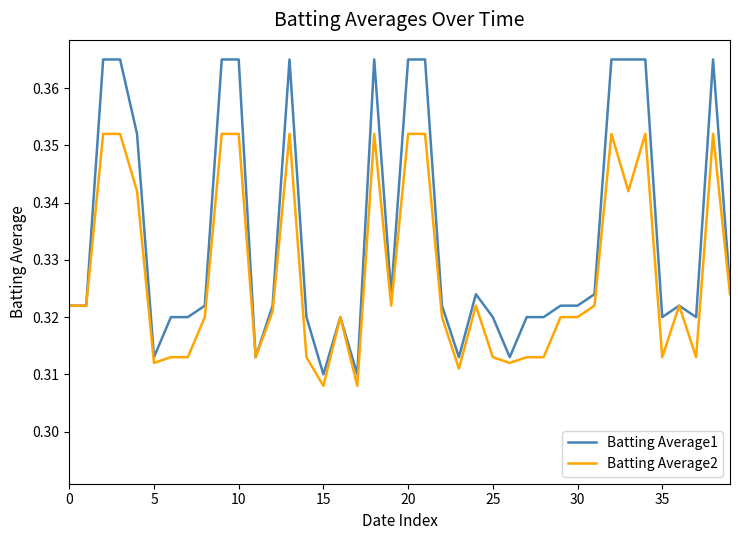

What are all the series names shown in the legend?

Batting Average1, Batting Average2